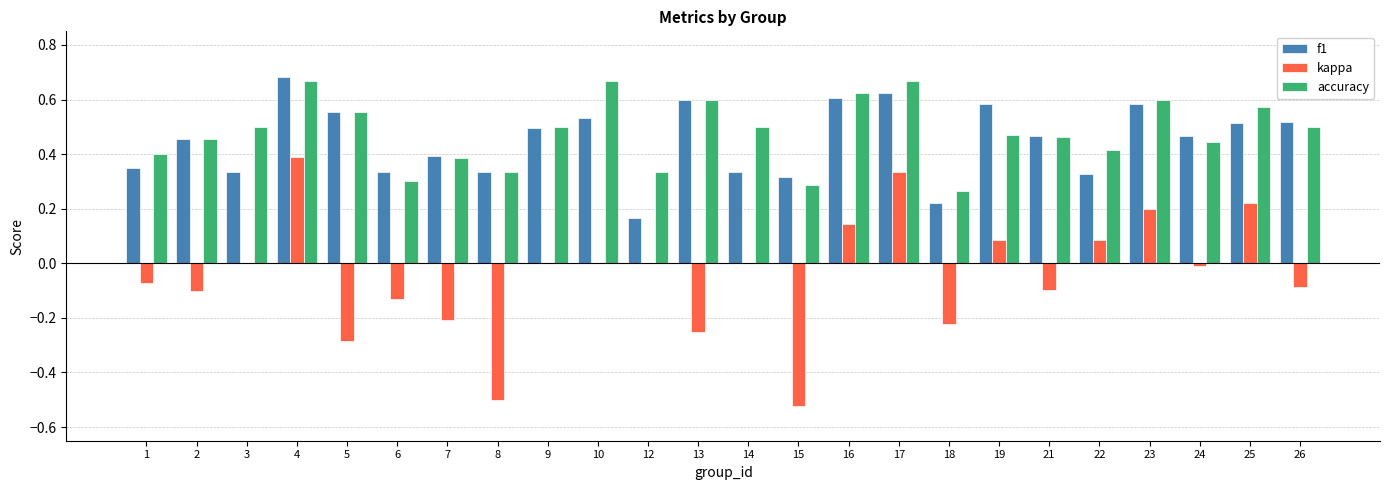

What is the total value across all series at 10?

1.2